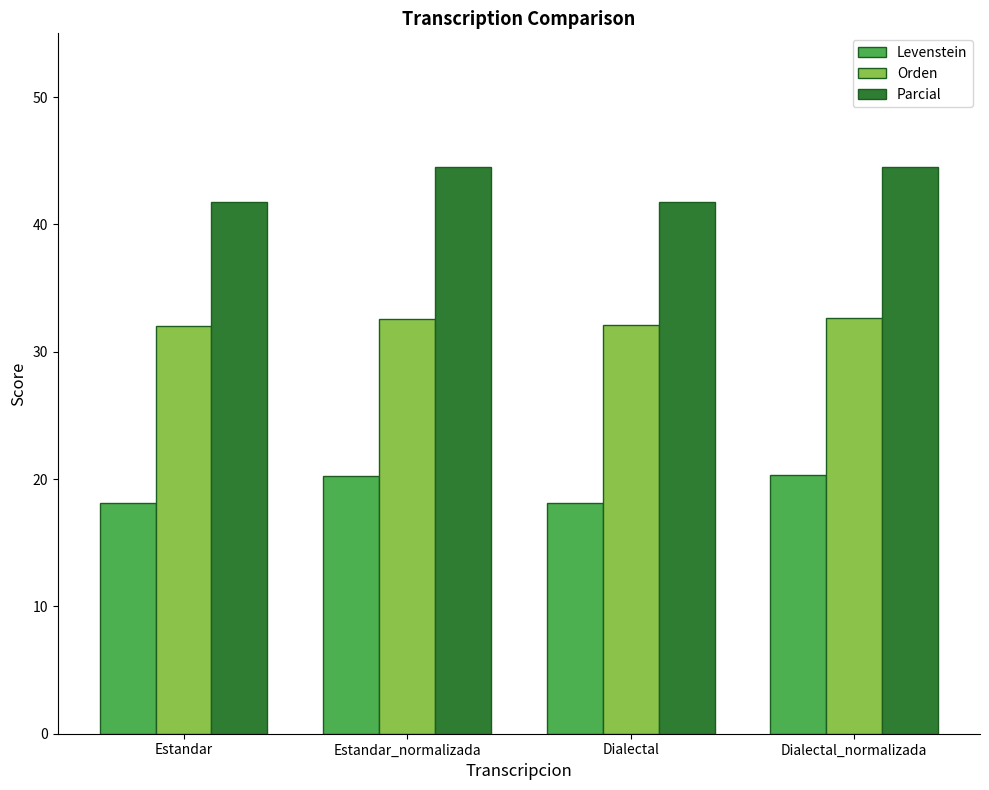

How many values in the Parcial series exceed 44?

2